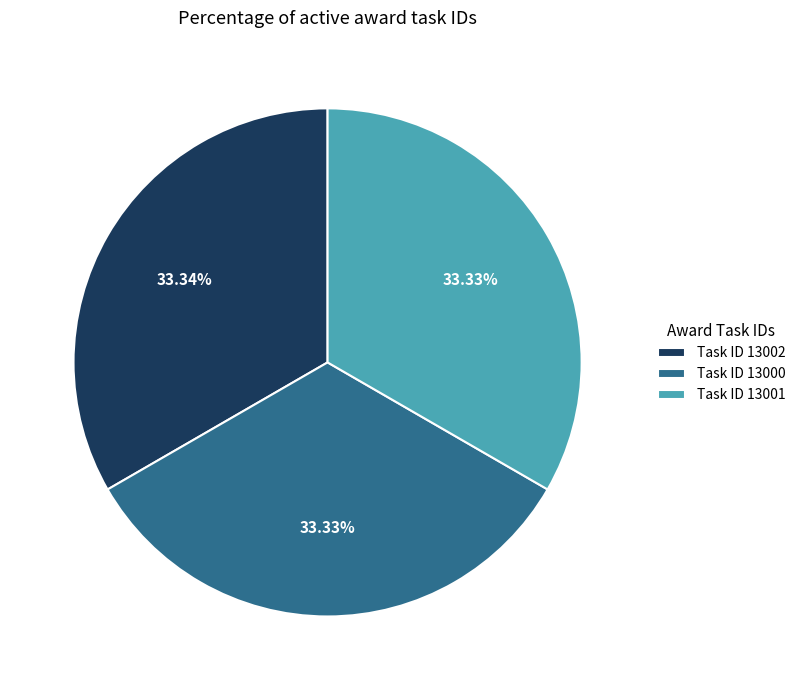

Count the number of slices in the pie.

3